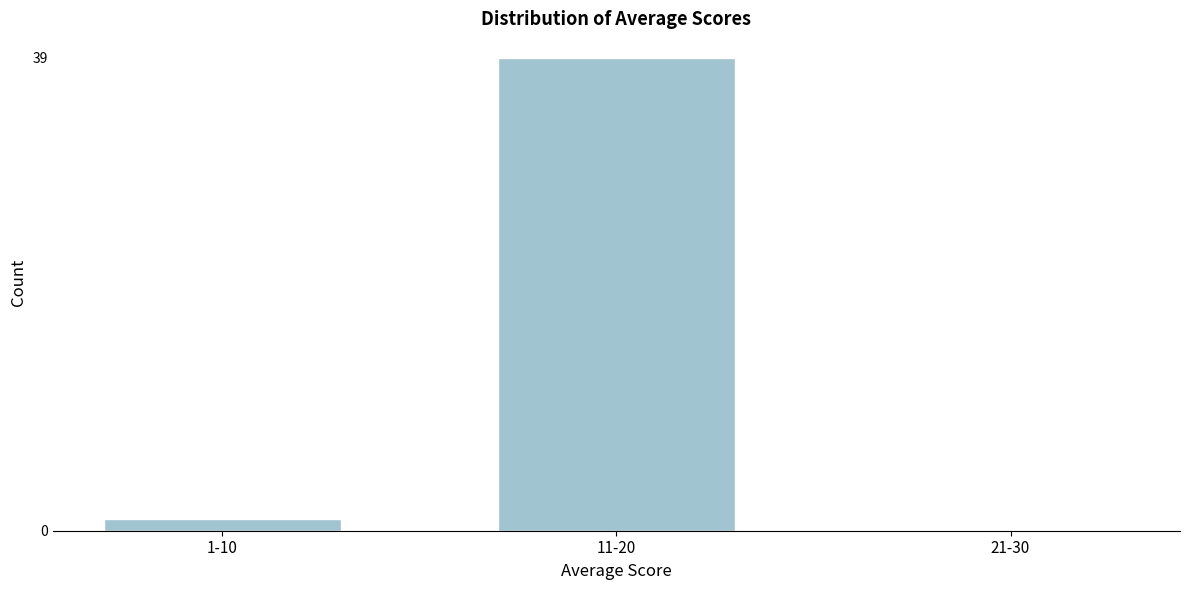

Reading right to left, transcribe all the data shown in this chart.

21-30=0	11-20=39	1-10=1